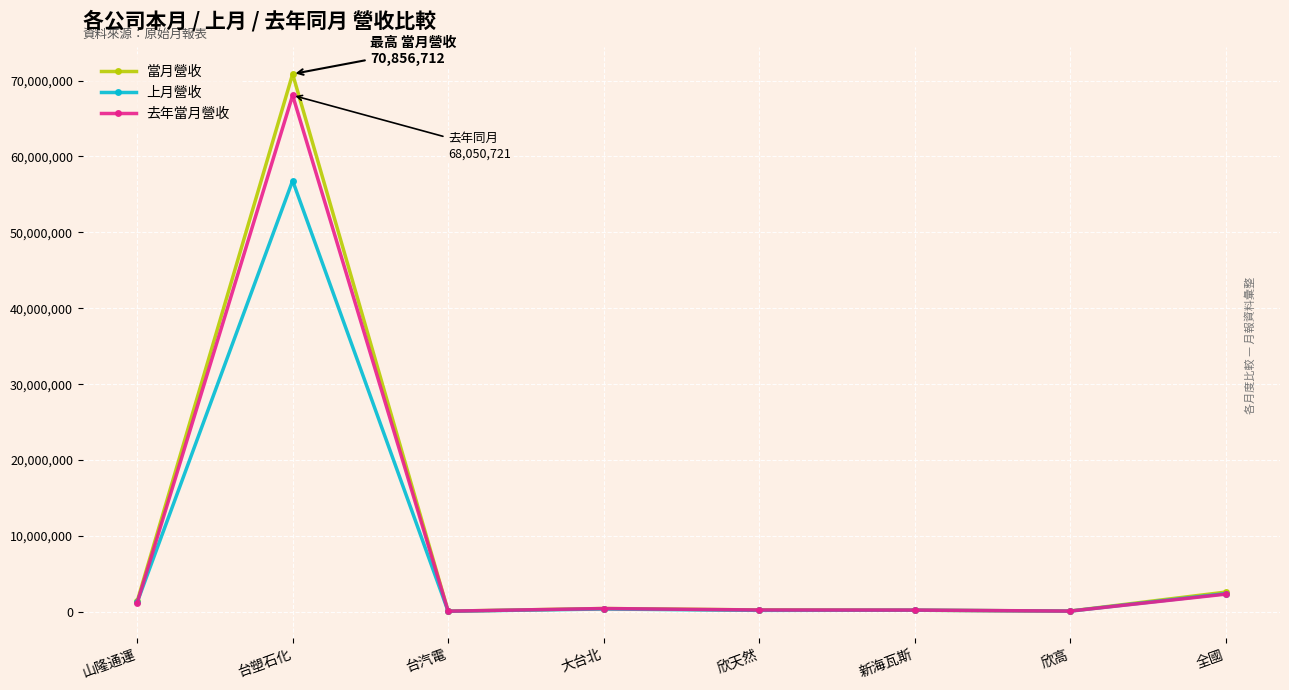

At which category does the chart reach its peak across all series?

台塑石化